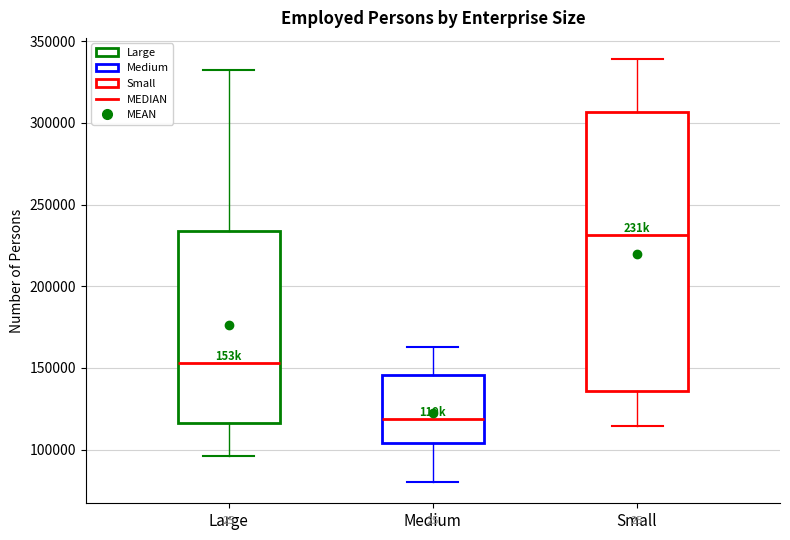

Which box is the tallest, from its lower edge to its upper edge?

Small